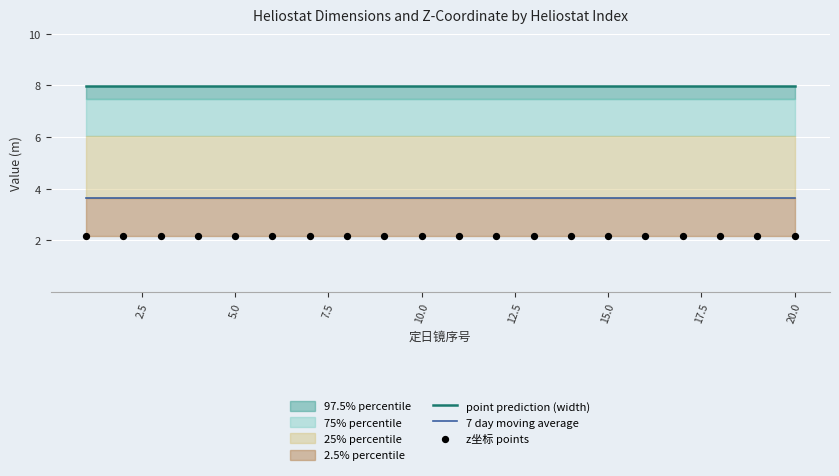

The 7 day moving average series shows 1.5 at 15.0. True or false?

False